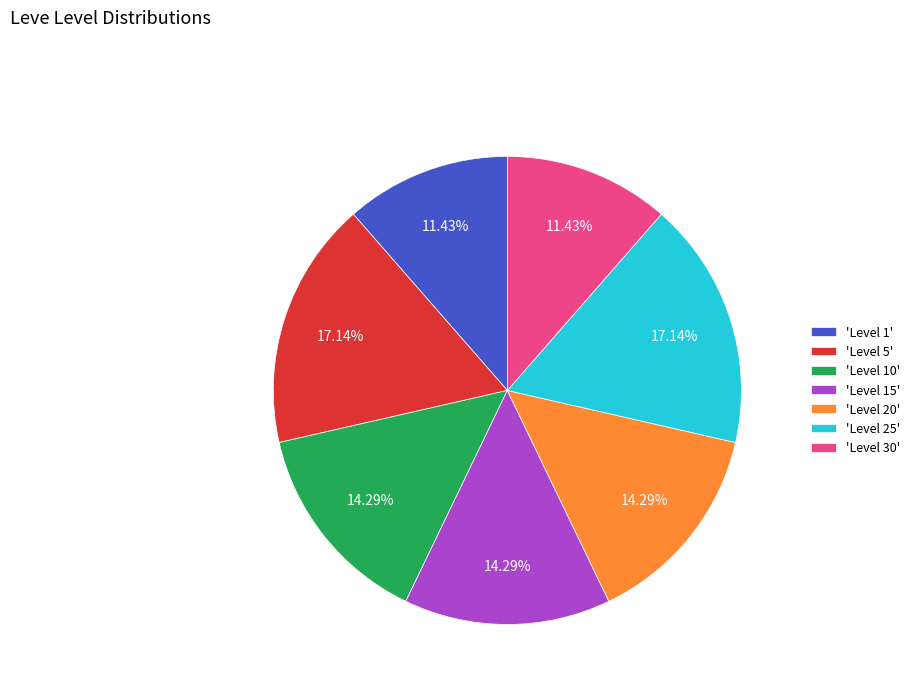

Do 'Level 1' and 'Level 30' together represent more than half of the pie?

No